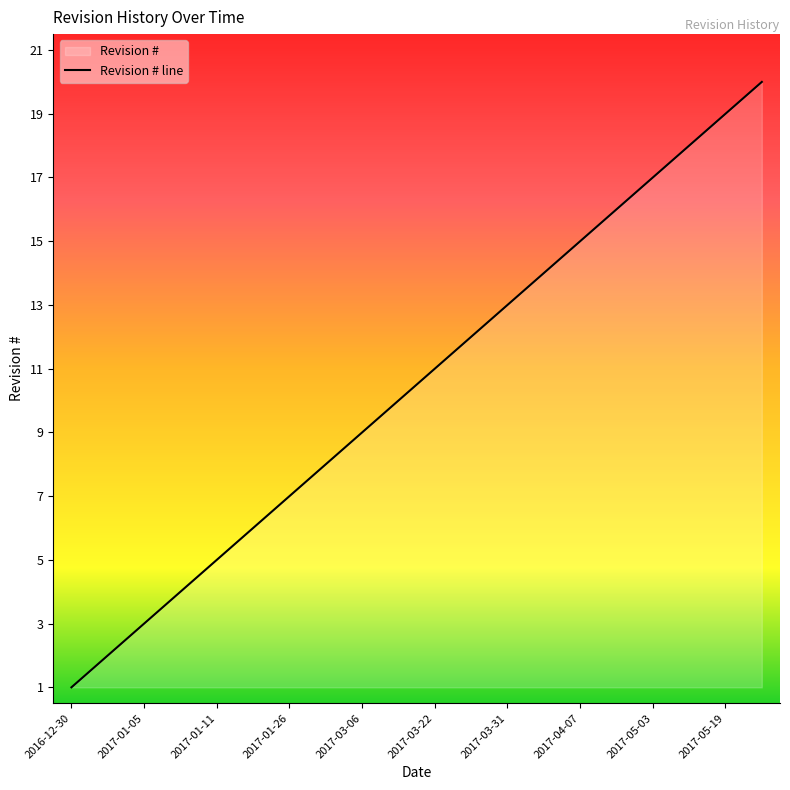

How many categories are shown in the chart?

20